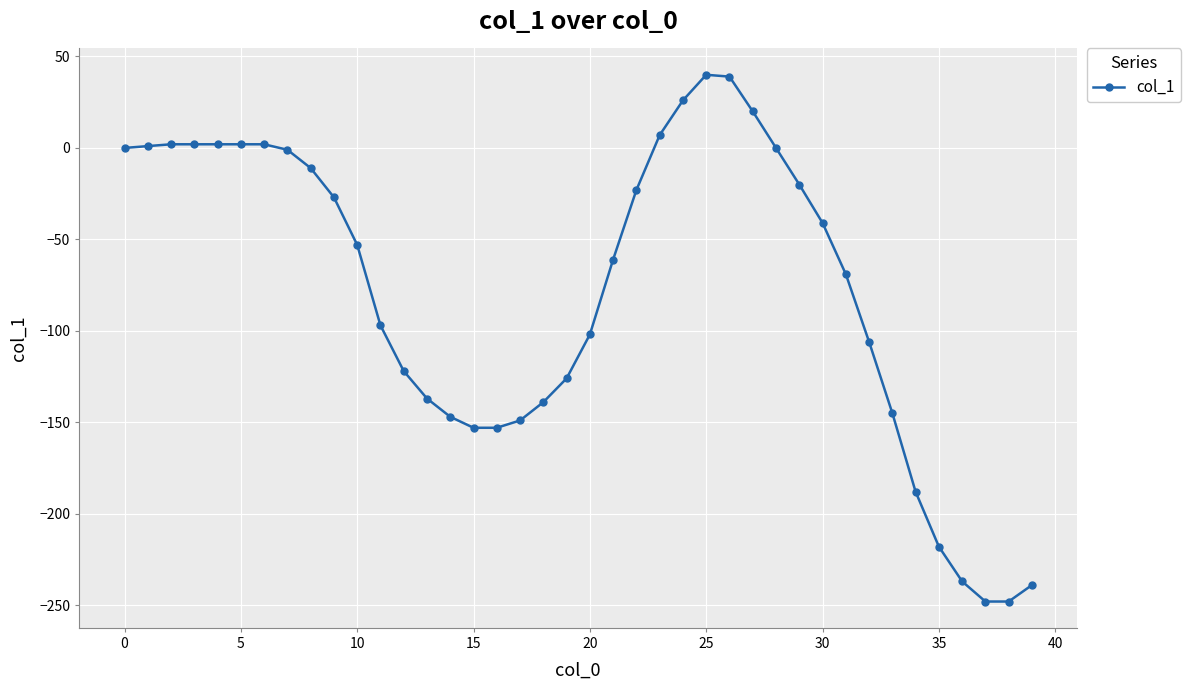

What is the maximum value shown in the chart?

40